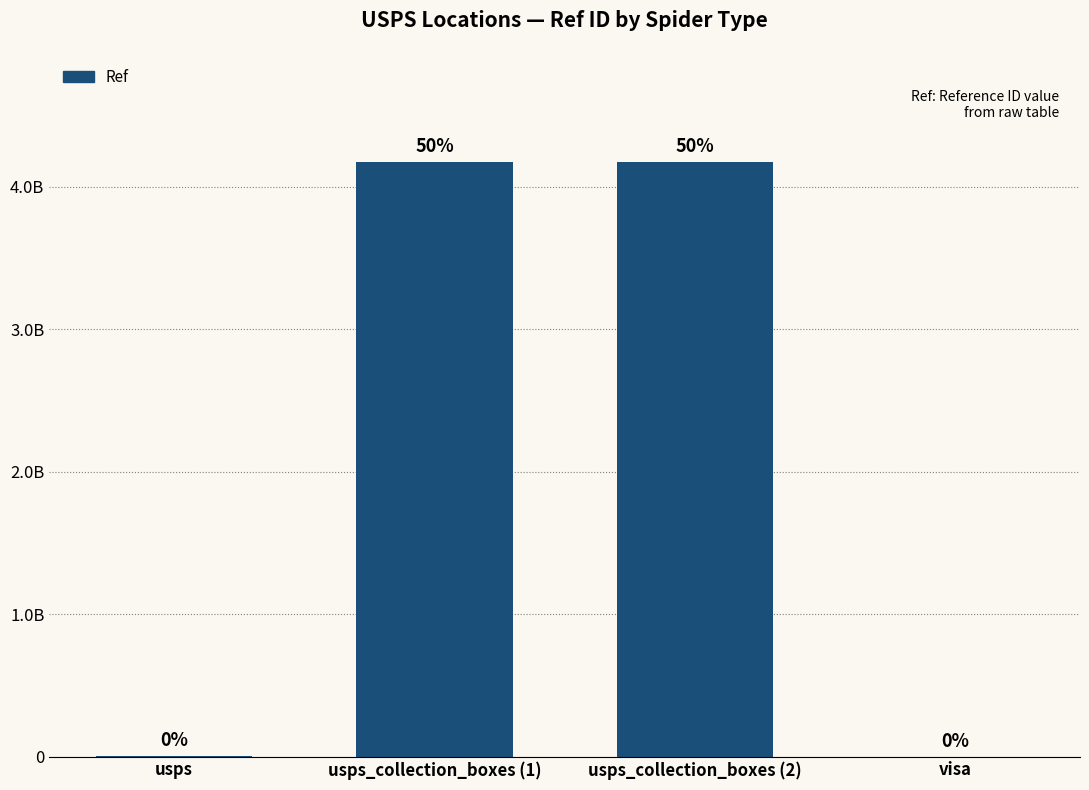

Reading left to right, list all the values displayed in this chart.

usps=1381828	usps_collection_boxes (1)=4176300000	usps_collection_boxes (2)=4176300002	visa=0